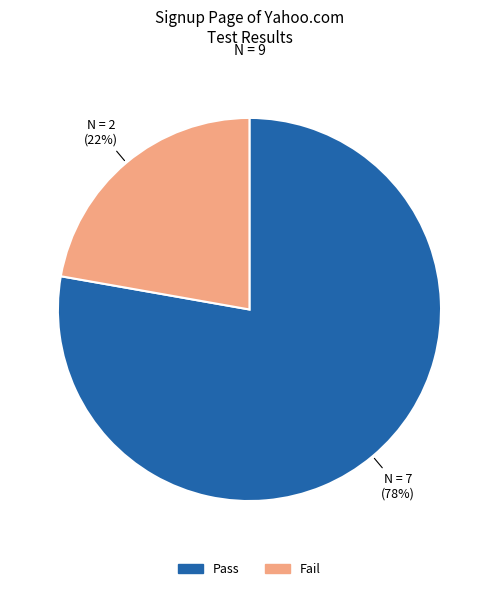

The Fail slice represents 14% of the pie. True or false?

False